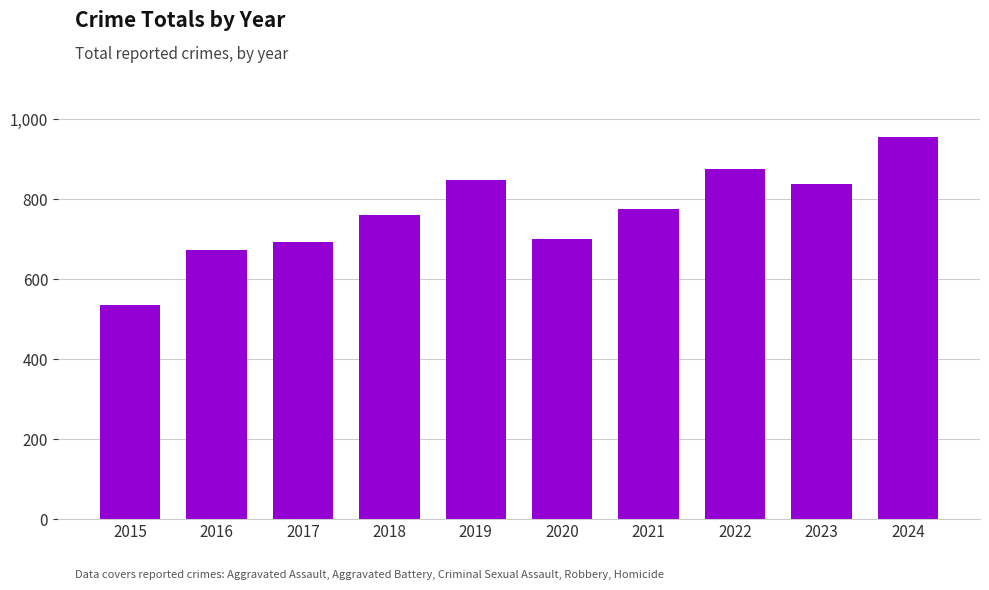

What is the value of the 6th bar from the left?

700